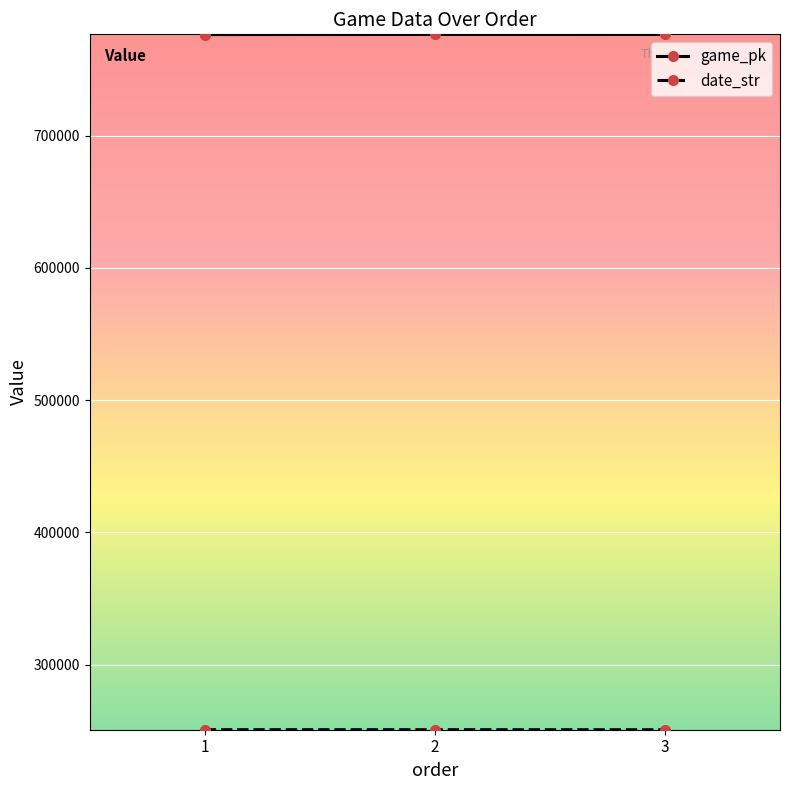

At which label is game_pk closest to 776379?

2